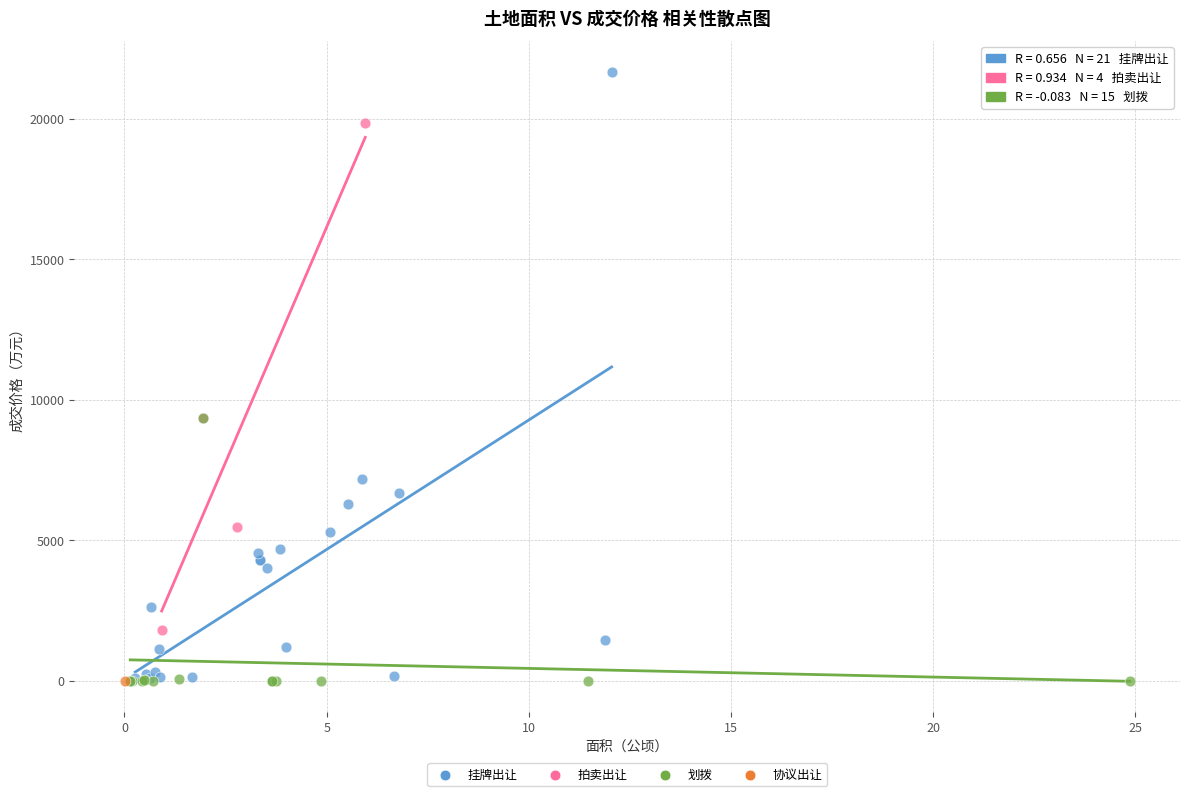

Which series contains the highest Y value?

挂牌出让